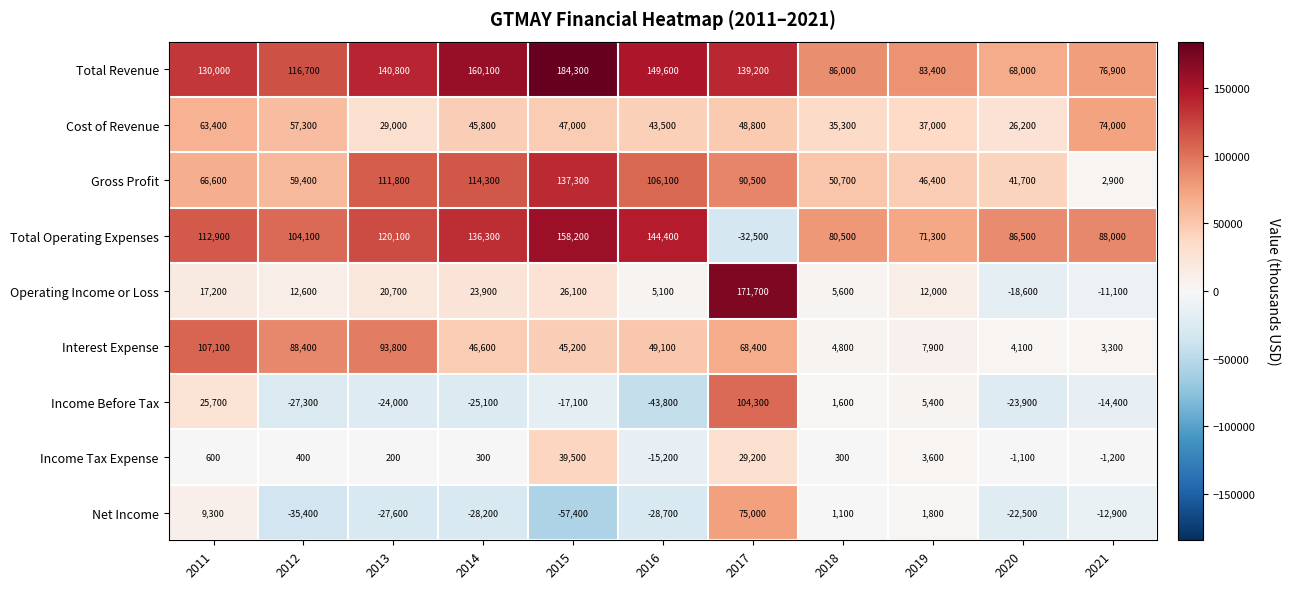

What is the average value of the Net Income series?

-11409